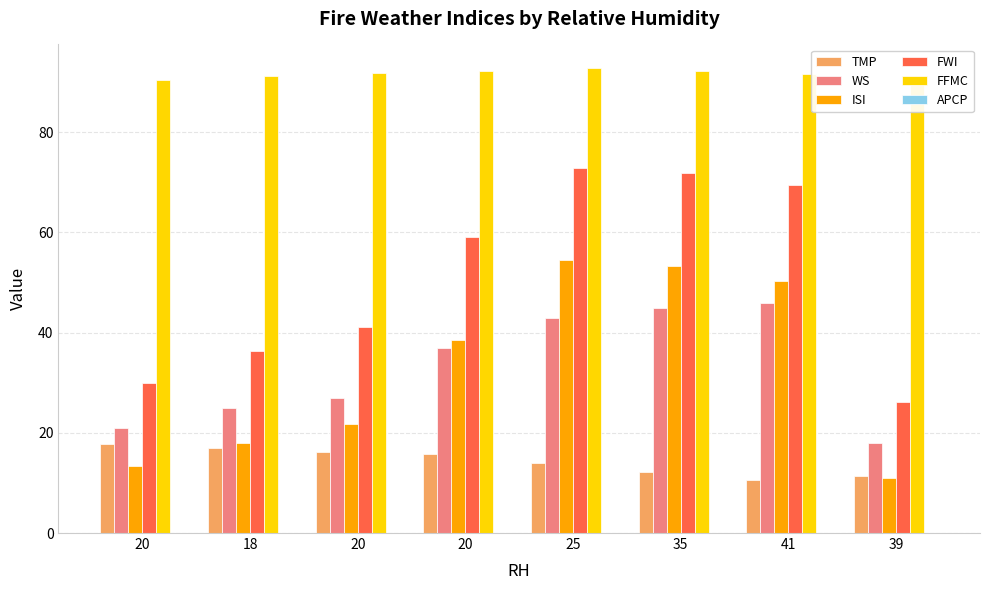

The FFMC series shows 92.3 at 20. True or false?

True